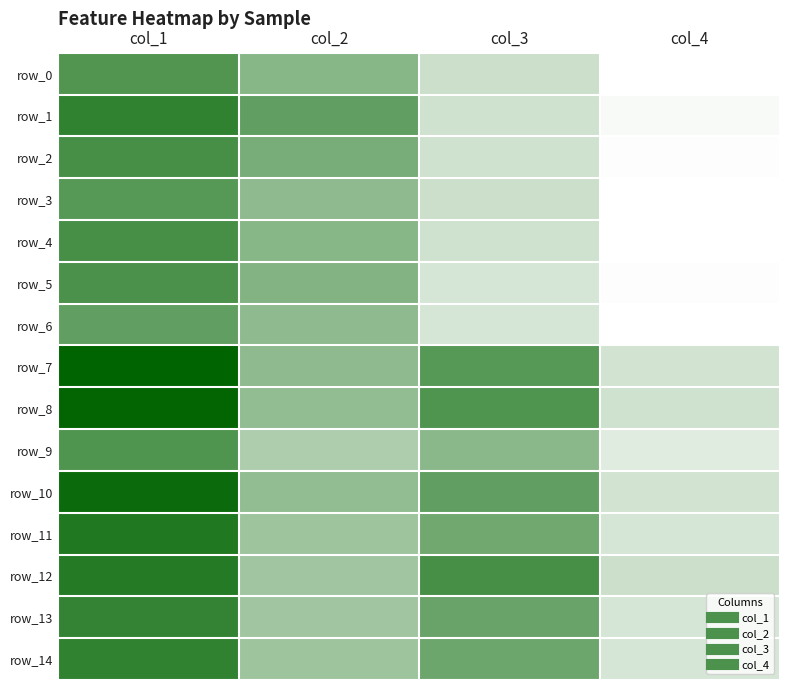

Read the row_0 value at col_1.

4.8